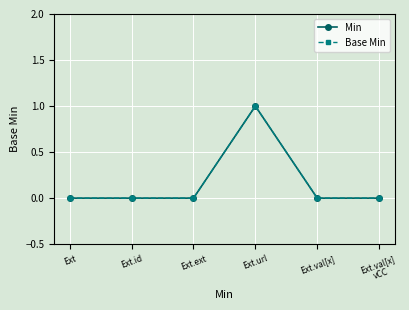

Reading right to left, extract all data points from this chart.

Min: 0	0	1	0	0	0
Base Min: 0	0	1	0	0	0